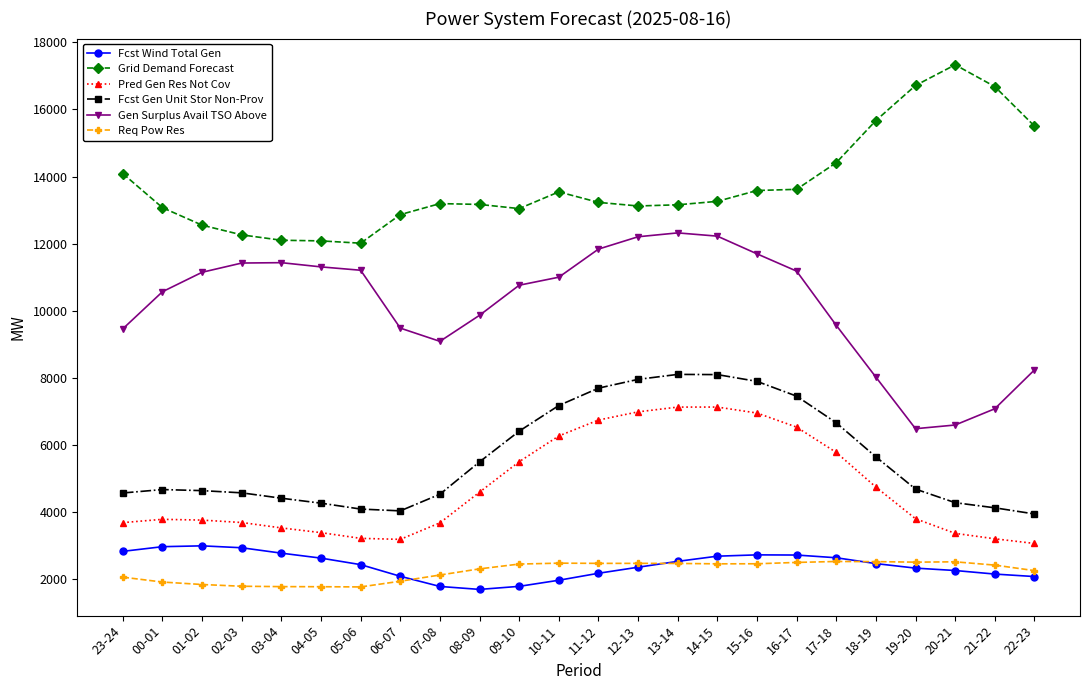

True or false: Pred Gen Res Not Cov and Req Pow Res cross at least once.

False